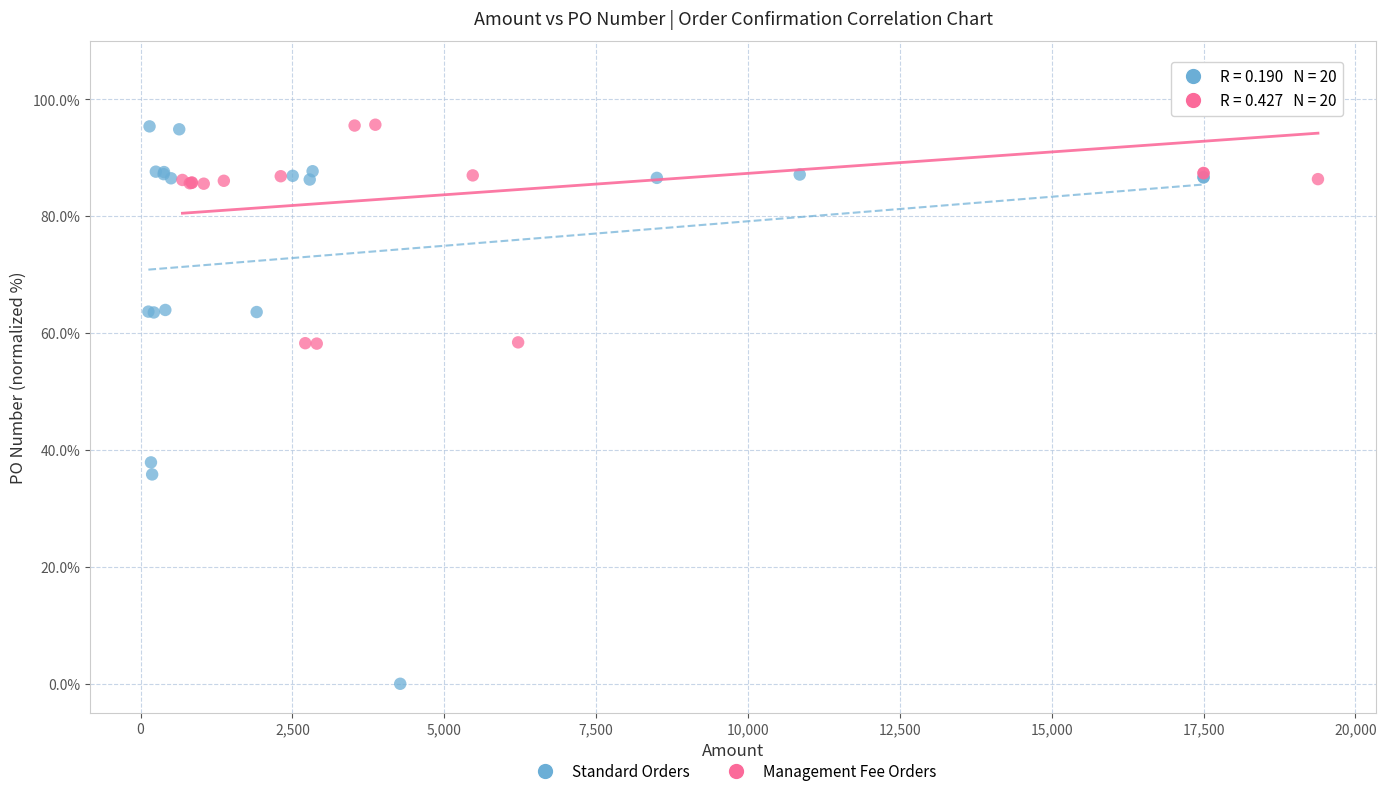

Which series has the largest Y range (max minus min)?

Standard Orders